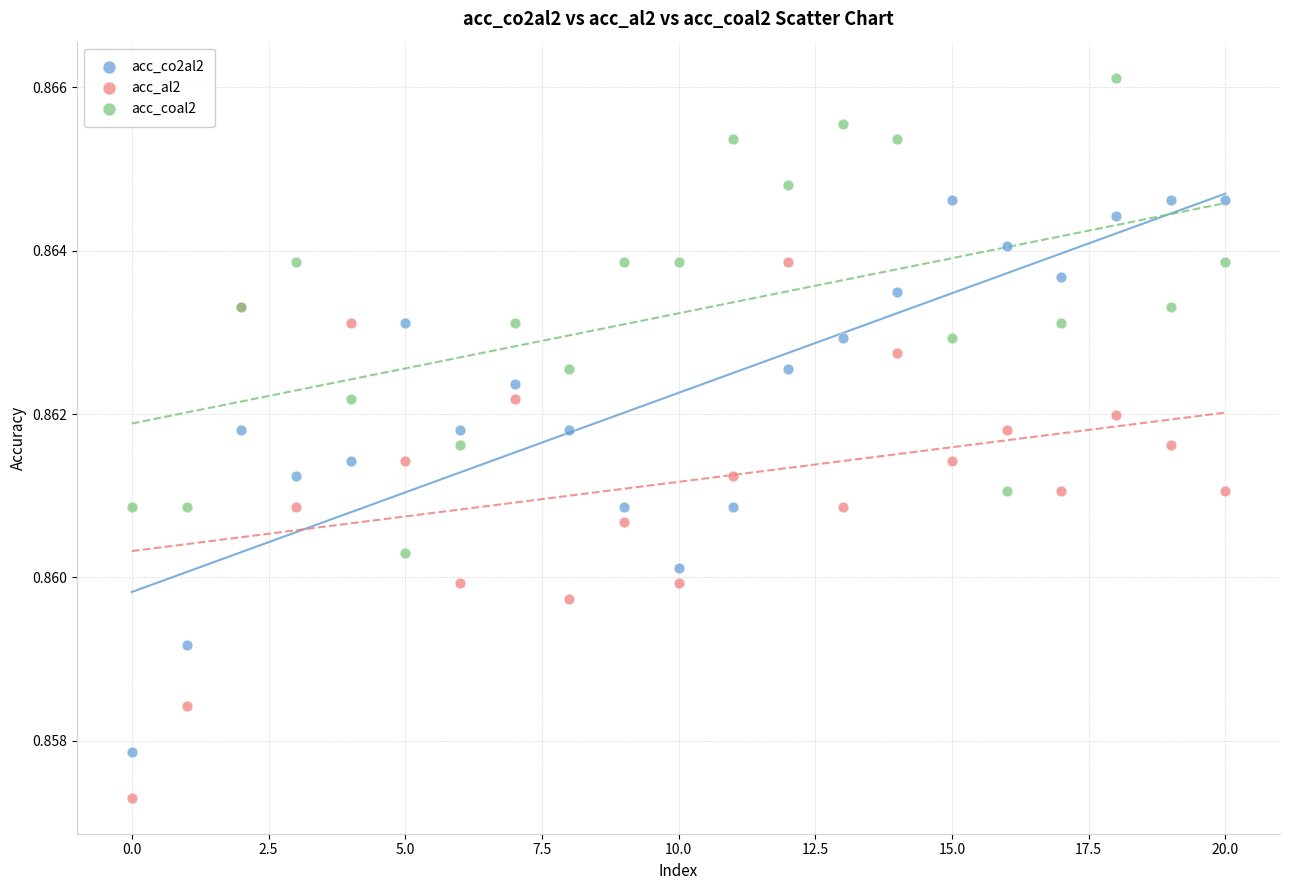

Which series has the largest Y range (max minus min)?

acc_co2al2